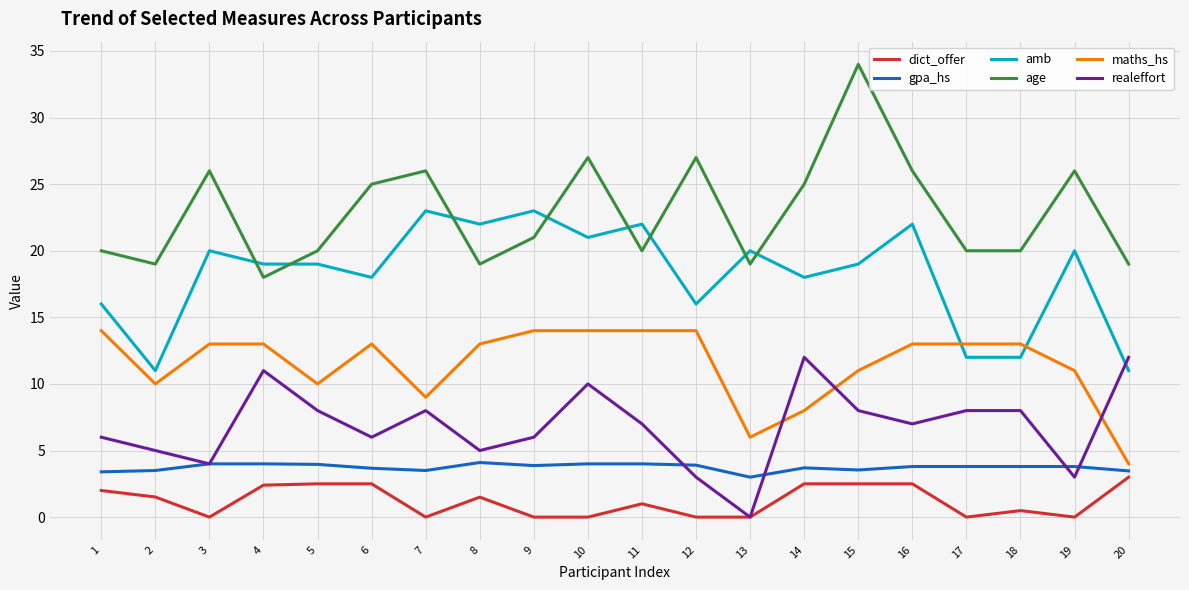

True or false: age and dict_offer cross at least once.

False